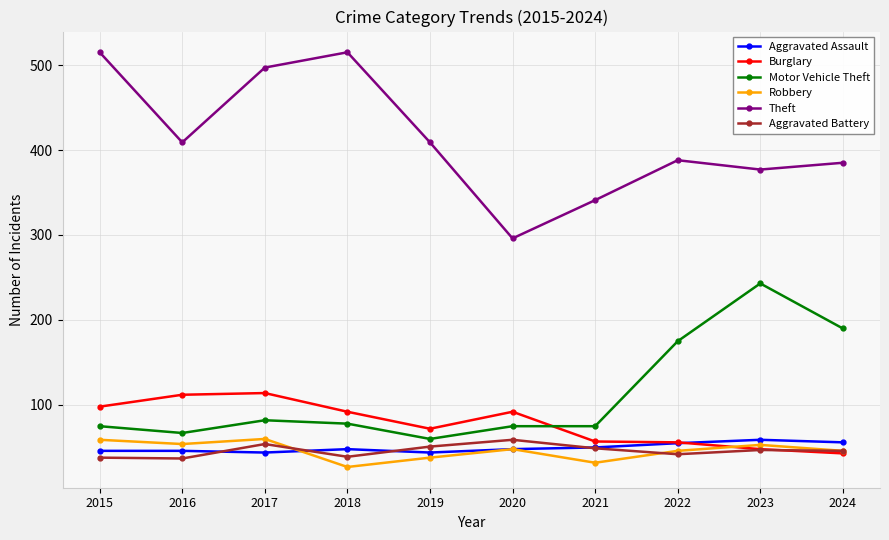

In Burglary, how many points are lower than both neighbors (excluding endpoints)?

1